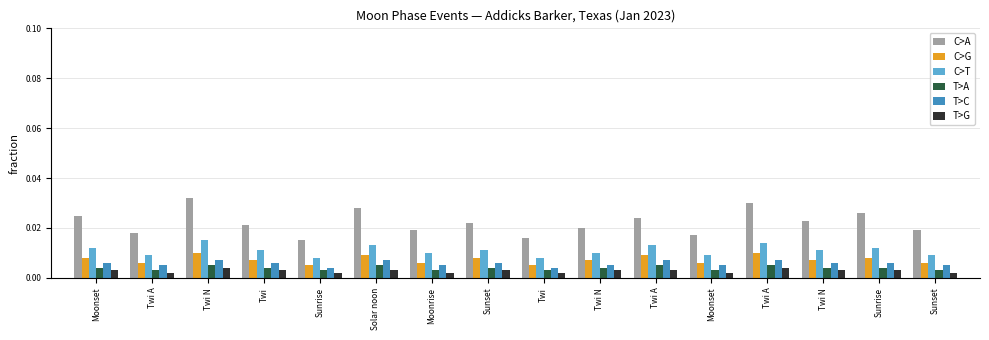

How many bars are there in each group?

6